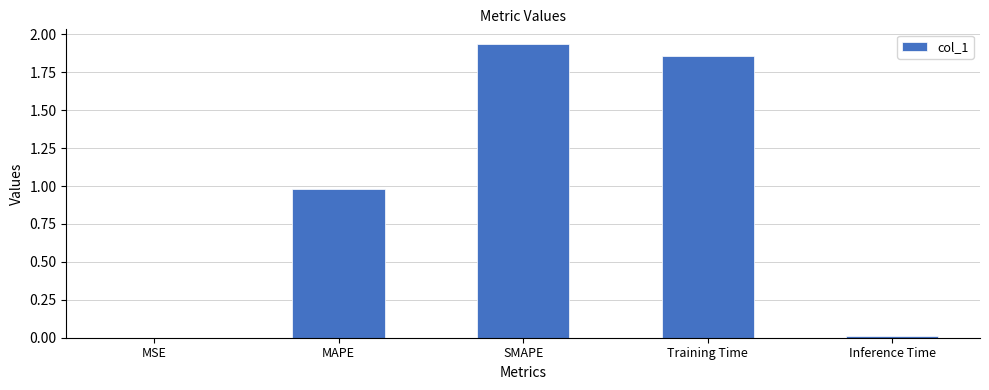

What is the sum of all values?

4.8